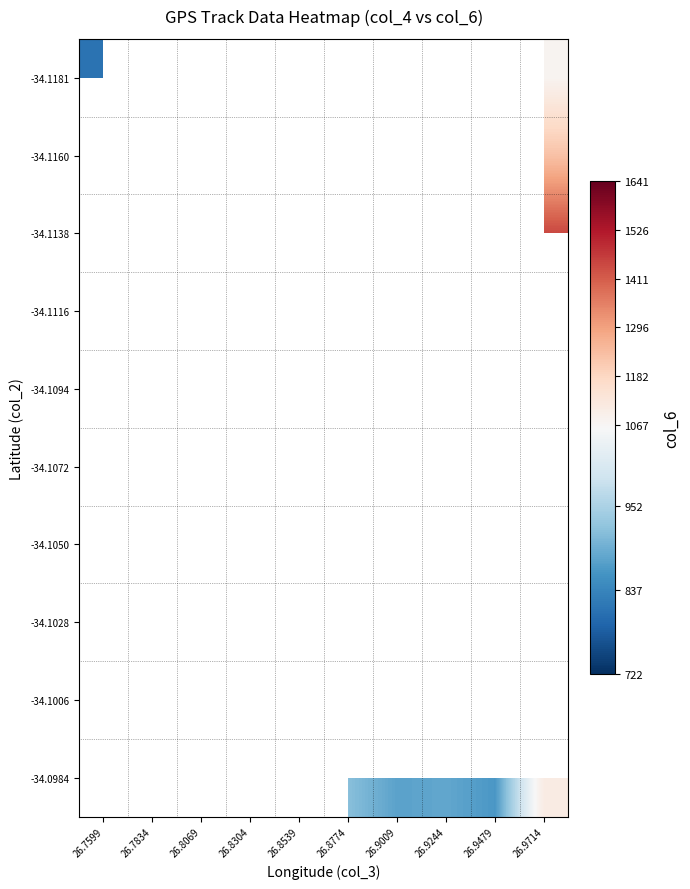

List the series in order of their peak value, highest first.

-34.1181, -34.1160, -34.1138, -34.1116, -34.1094, -34.1072, -34.1050, -34.1028, -34.1006, -34.0984